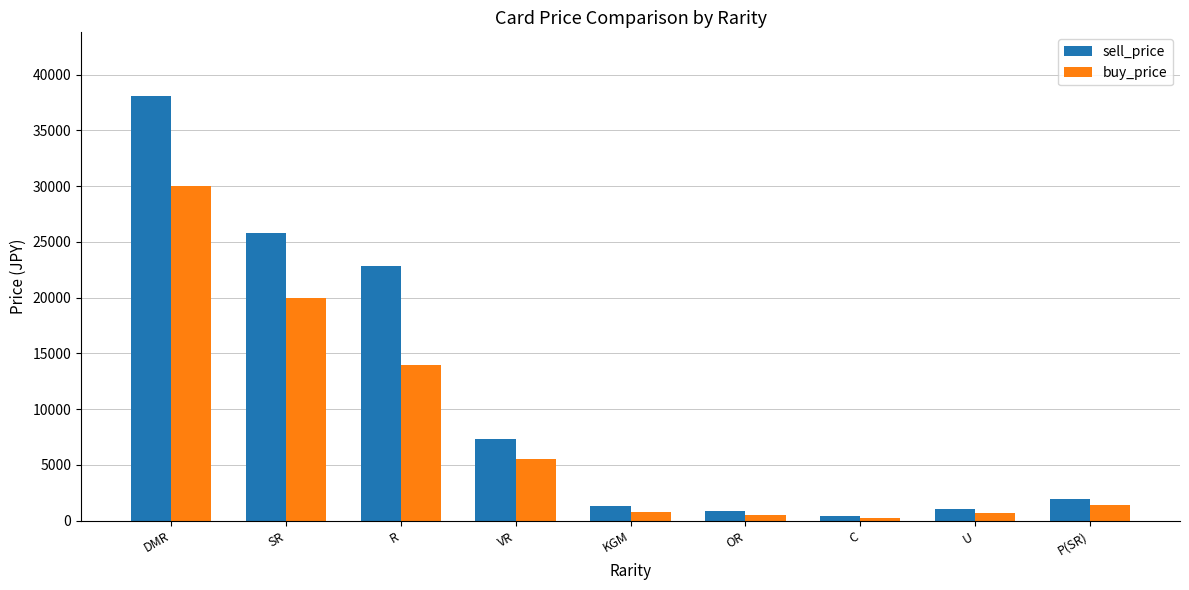

What are all the series names shown in the legend?

sell_price, buy_price